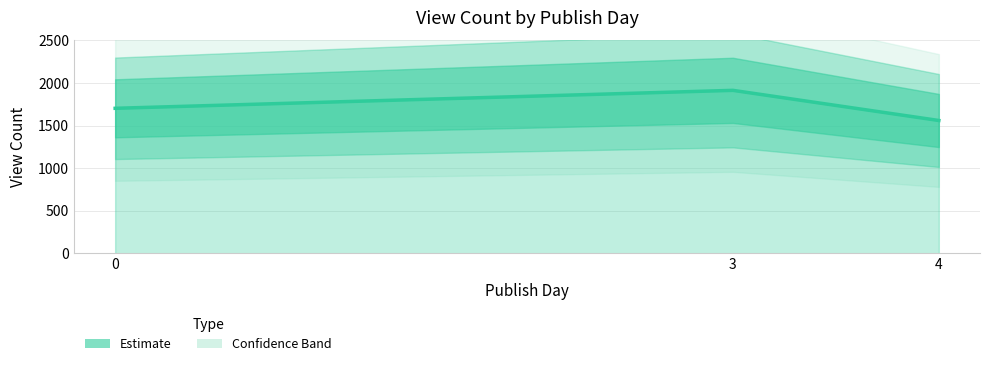

List the labels in order of value, smallest first.

4, 0, 3